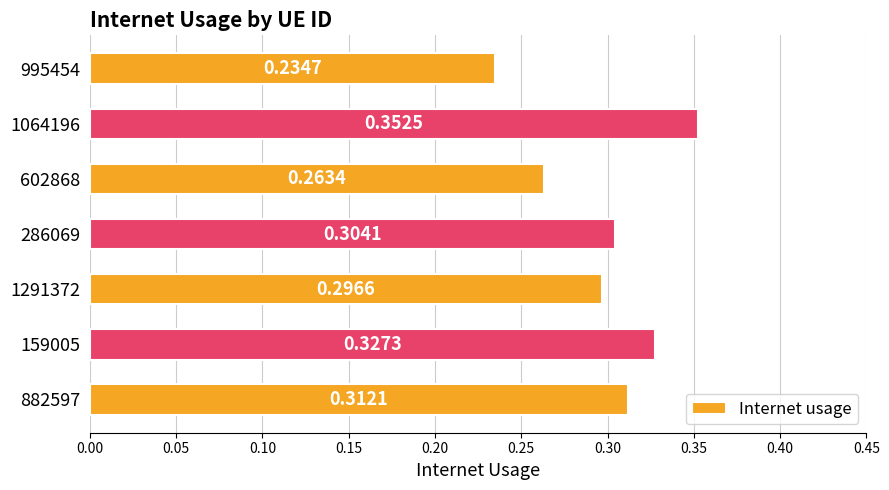

What is the sum of the values at 602868 and 1064196?

0.6